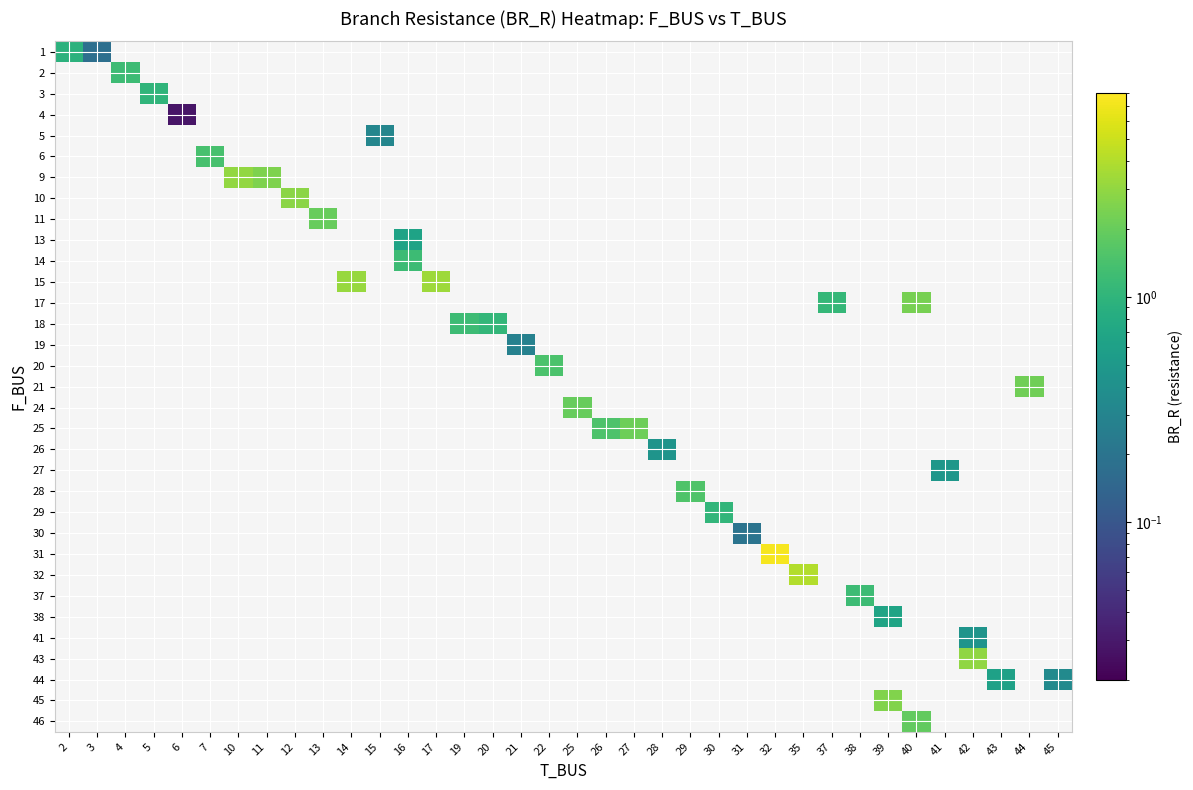

How many series are shown in this chart?

33